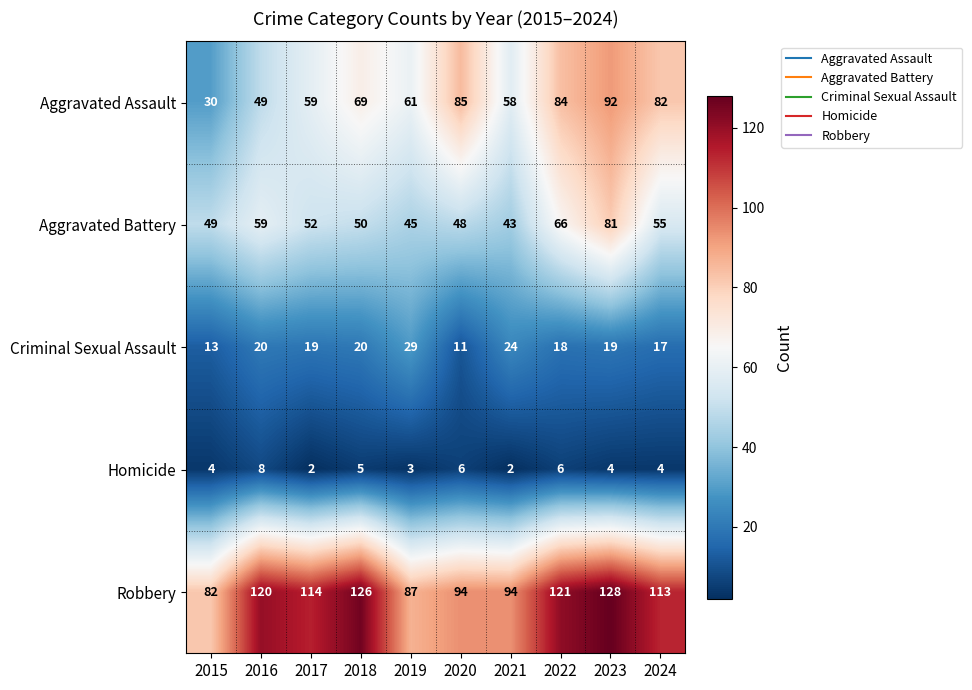

What is the greatest value displayed?

128